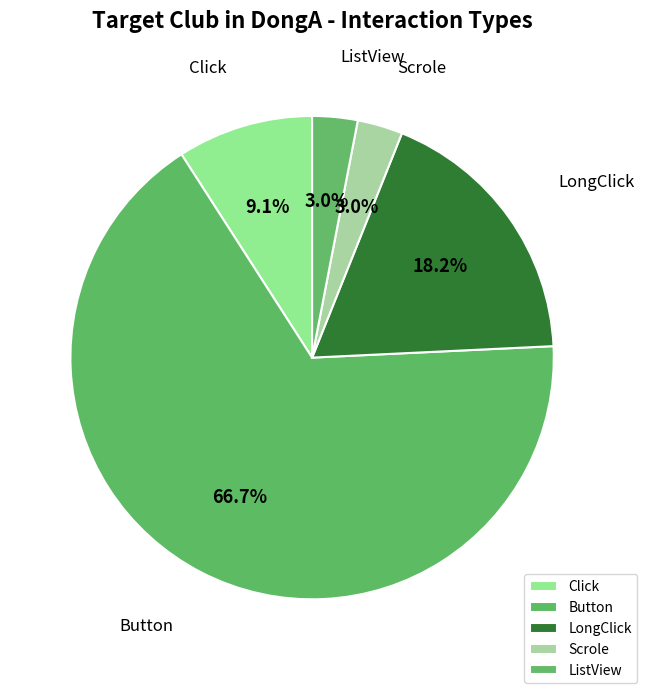

How many segments does this pie chart have?

5